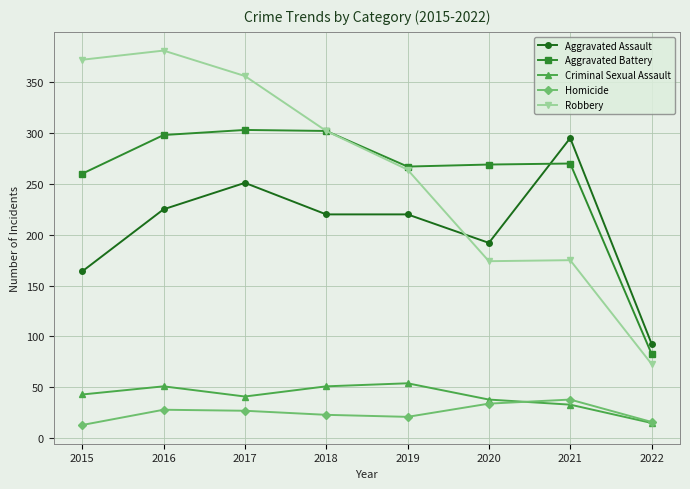

The value of Homicide at 2017 is 14. True or false?

False